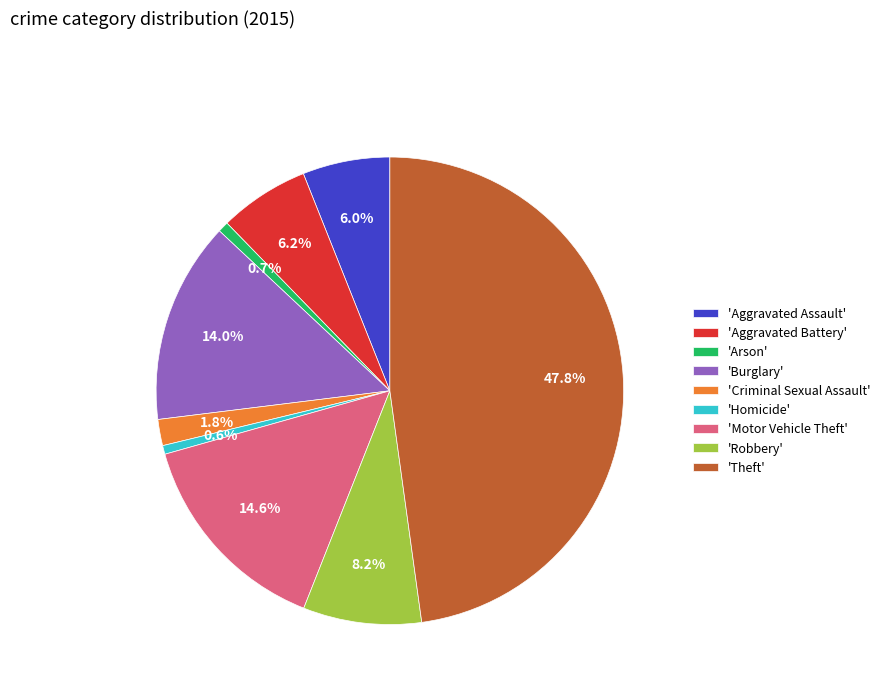

Which category has the biggest portion of the pie?

'Theft'